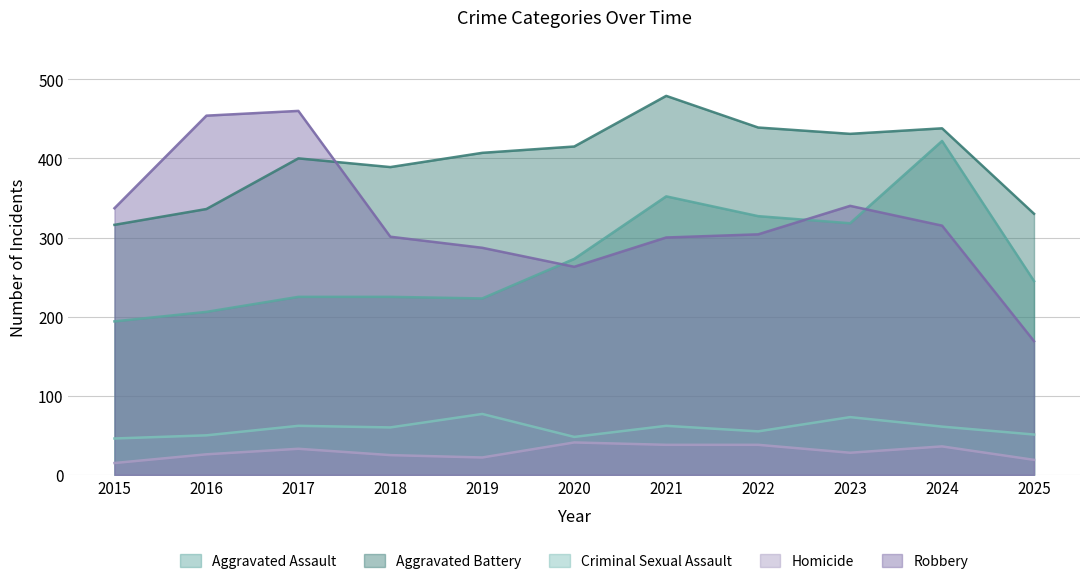

Rank the series at 2022 from lowest to highest value.

Homicide, Criminal Sexual Assault, Robbery, Aggravated Assault, Aggravated Battery